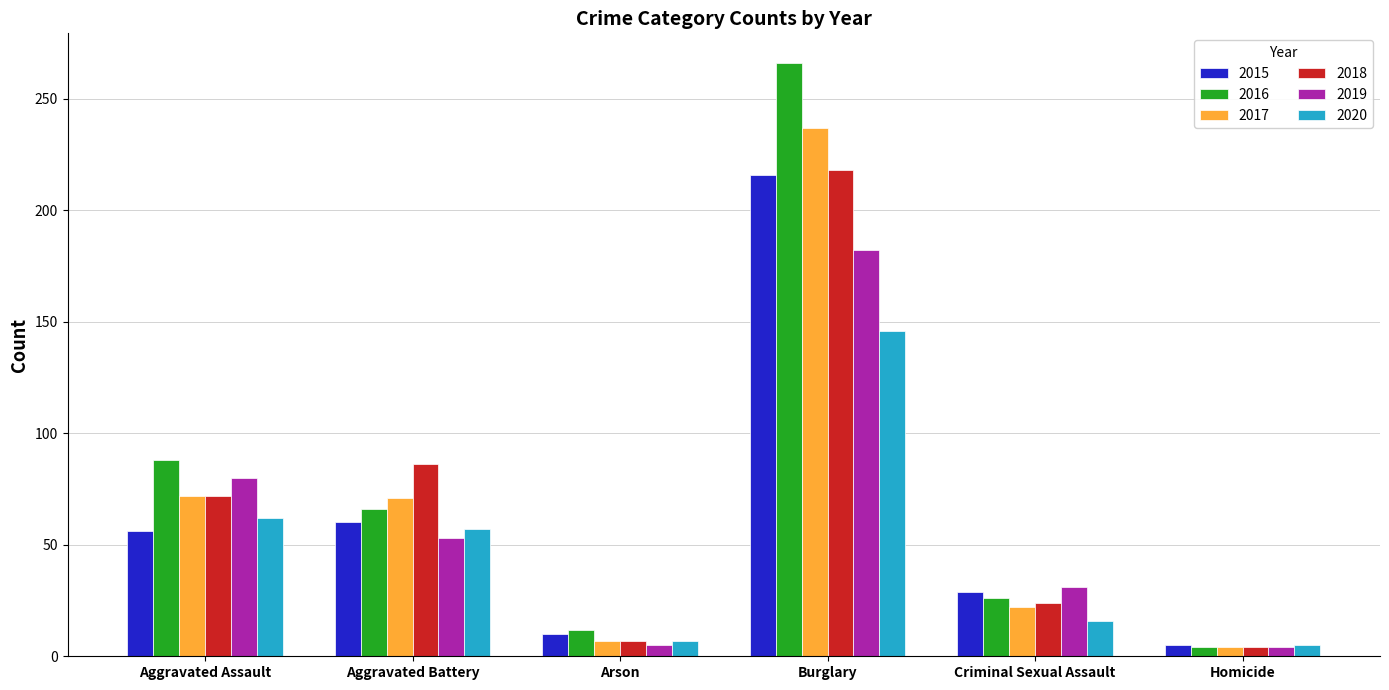

List the labels in order of 2016 value, largest first.

Burglary, Aggravated Assault, Aggravated Battery, Criminal Sexual Assault, Arson, Homicide